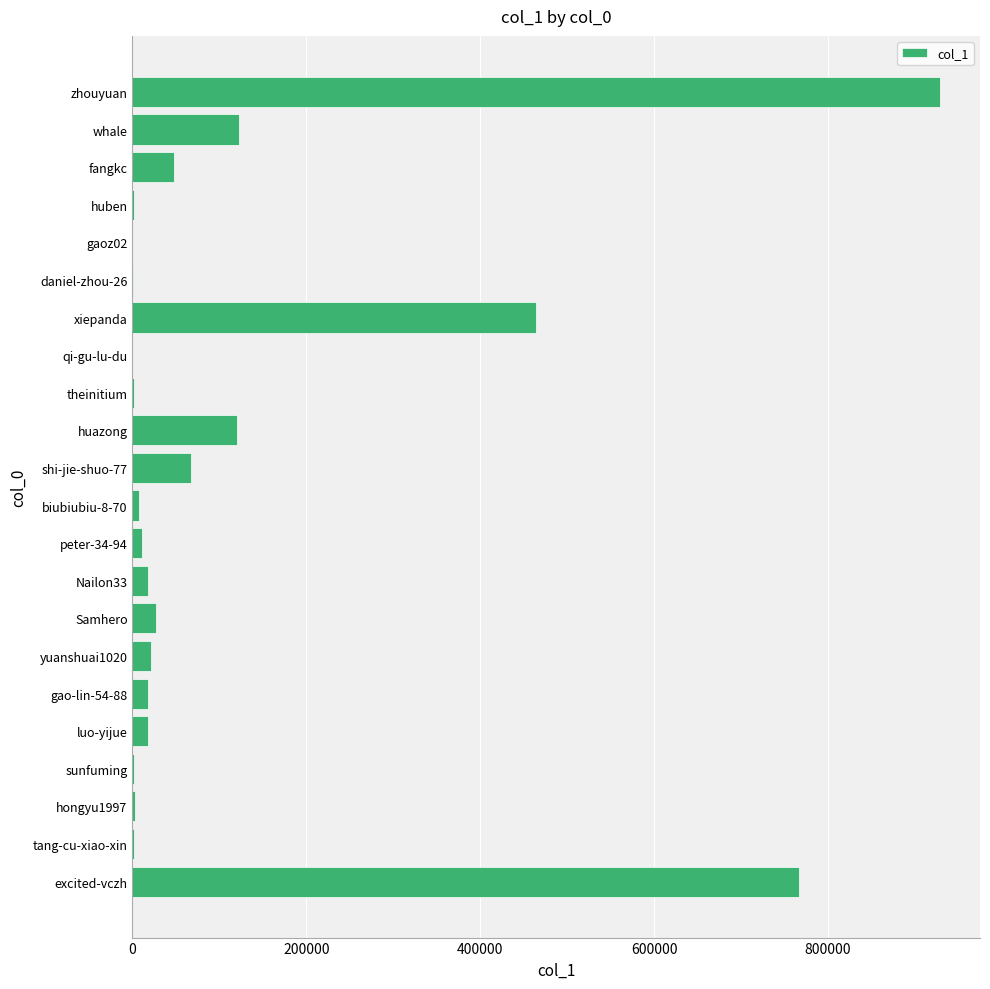

What is the greatest value displayed?

928532